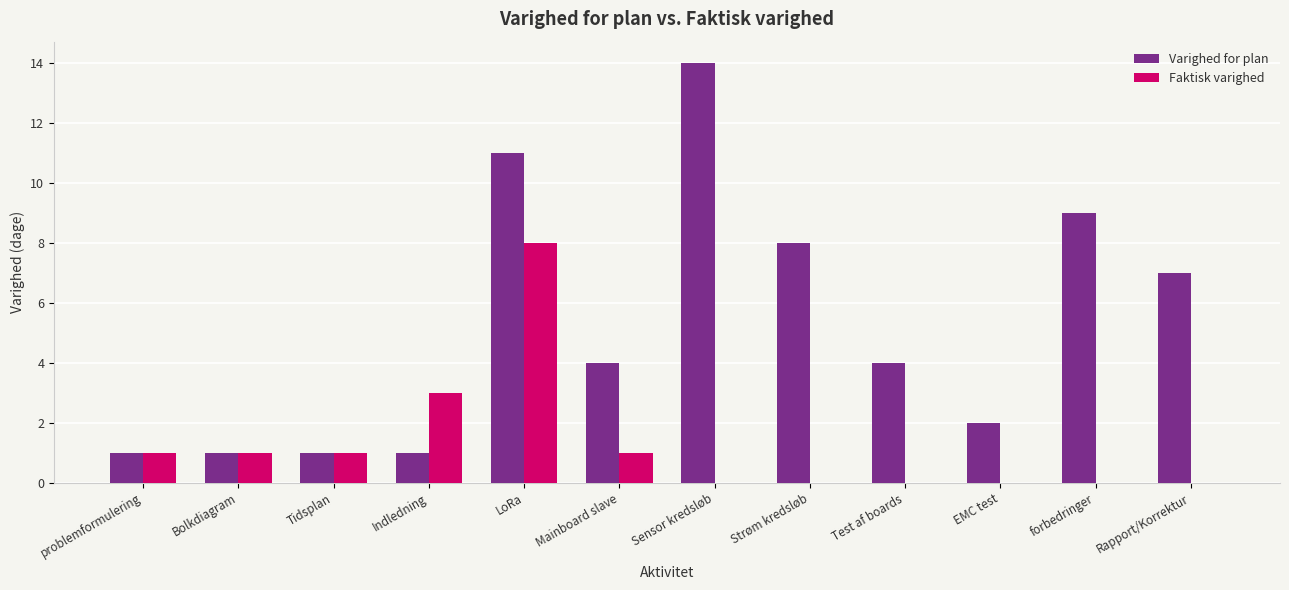

Read the Varighed for plan value at Mainboard slave.

4